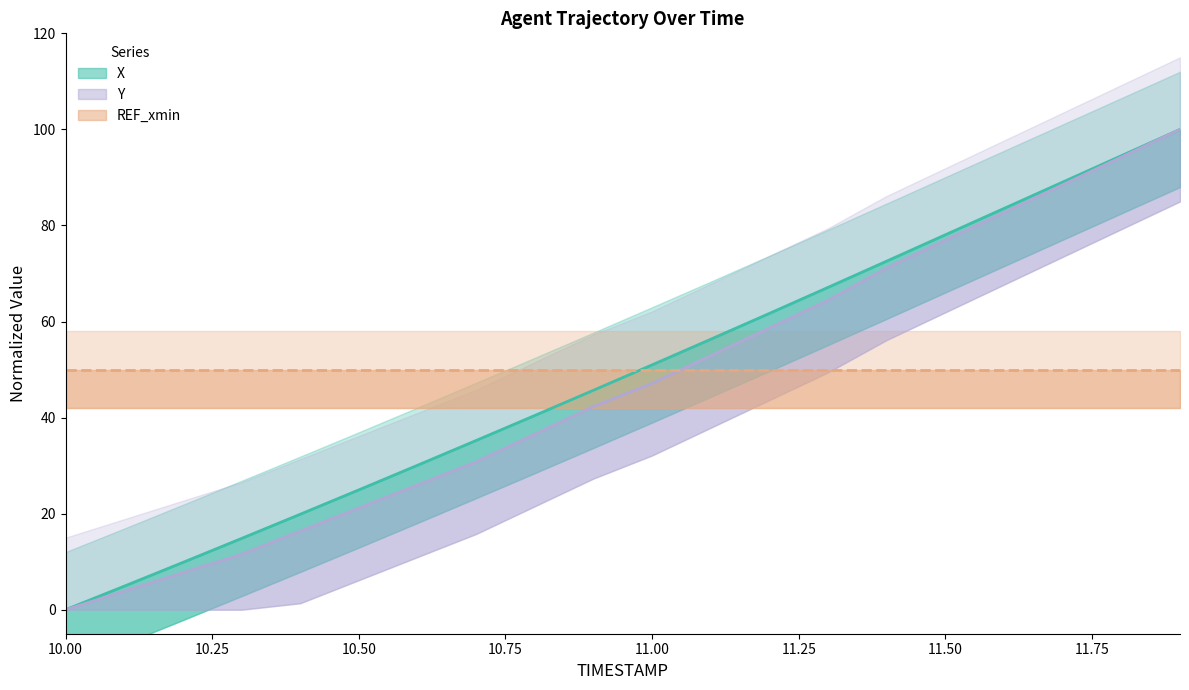

At which category is the sum across all series the highest?

11.9